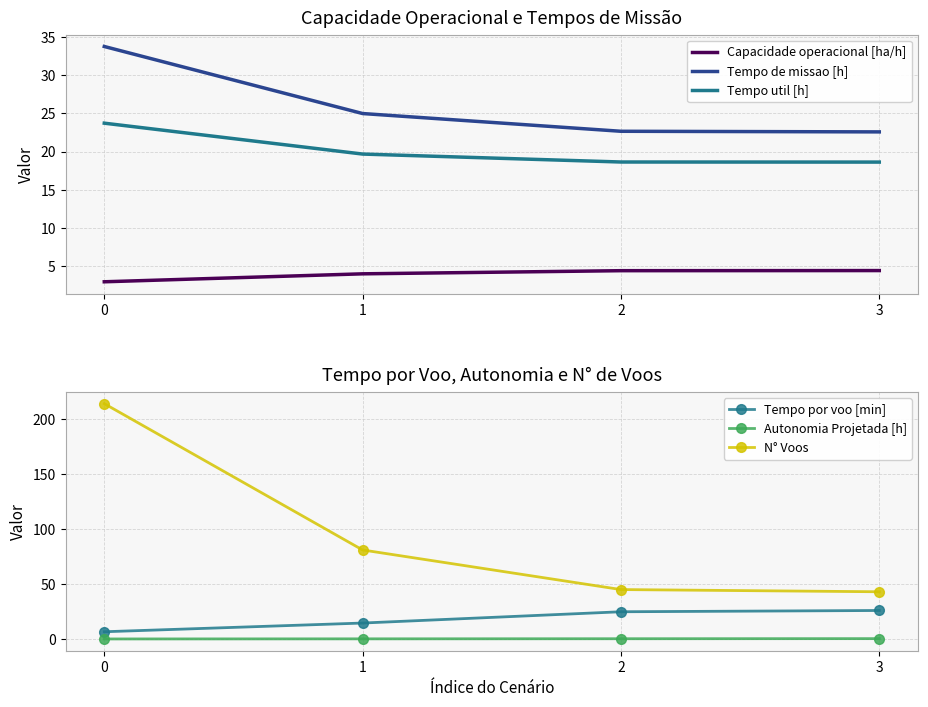

How many distinct data groups are displayed?

6